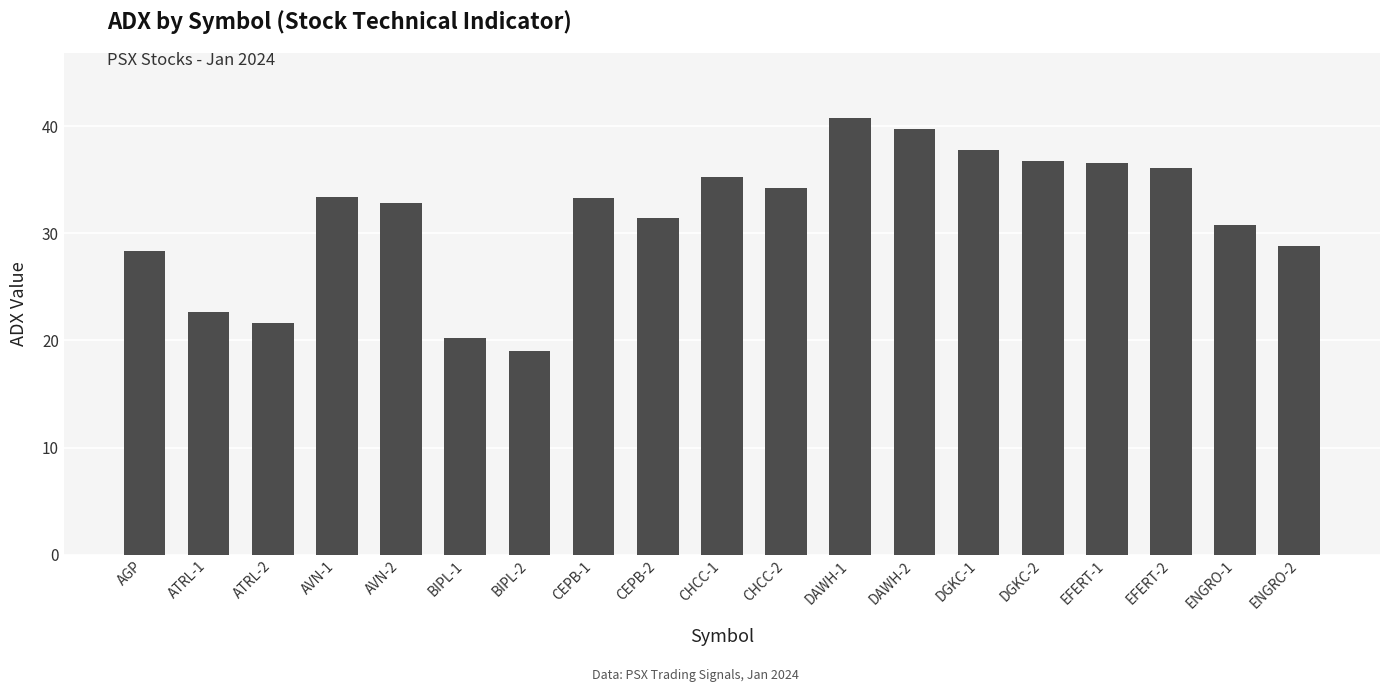

What value does the data have at ENGRO-2?

28.8